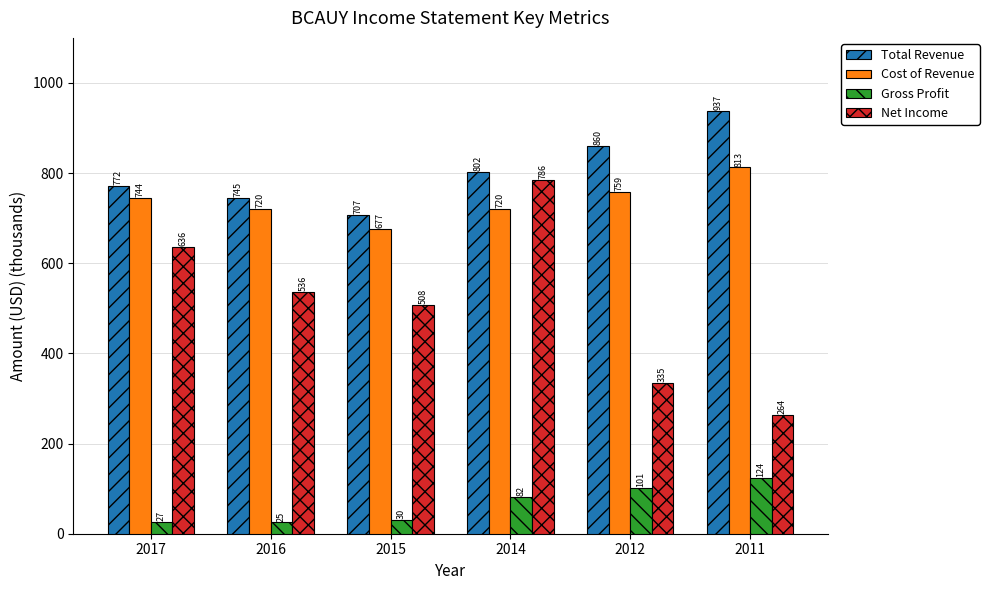

What is the value of the Cost of Revenue bar at the 3rd from the left?

677.0